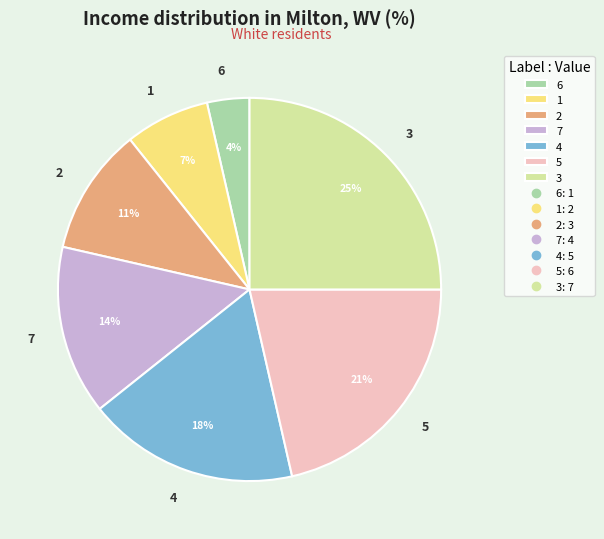

To the nearest percent, what is the average slice percentage?

14%